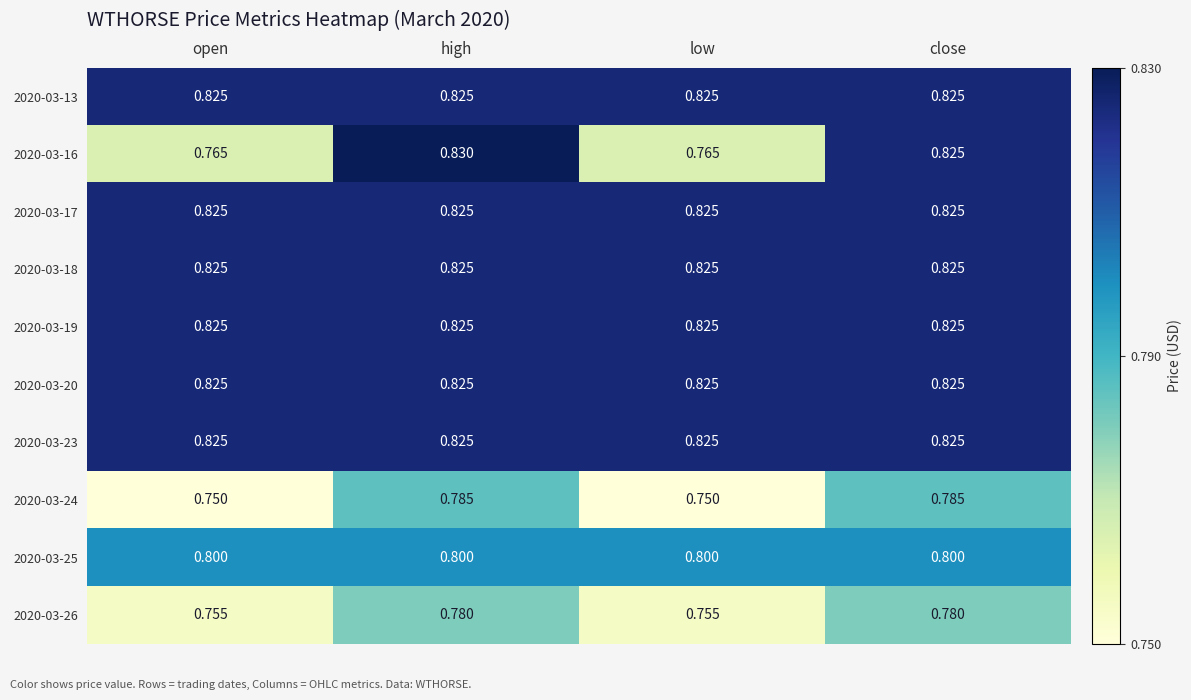

At which category is the sum across all series the highest?

high